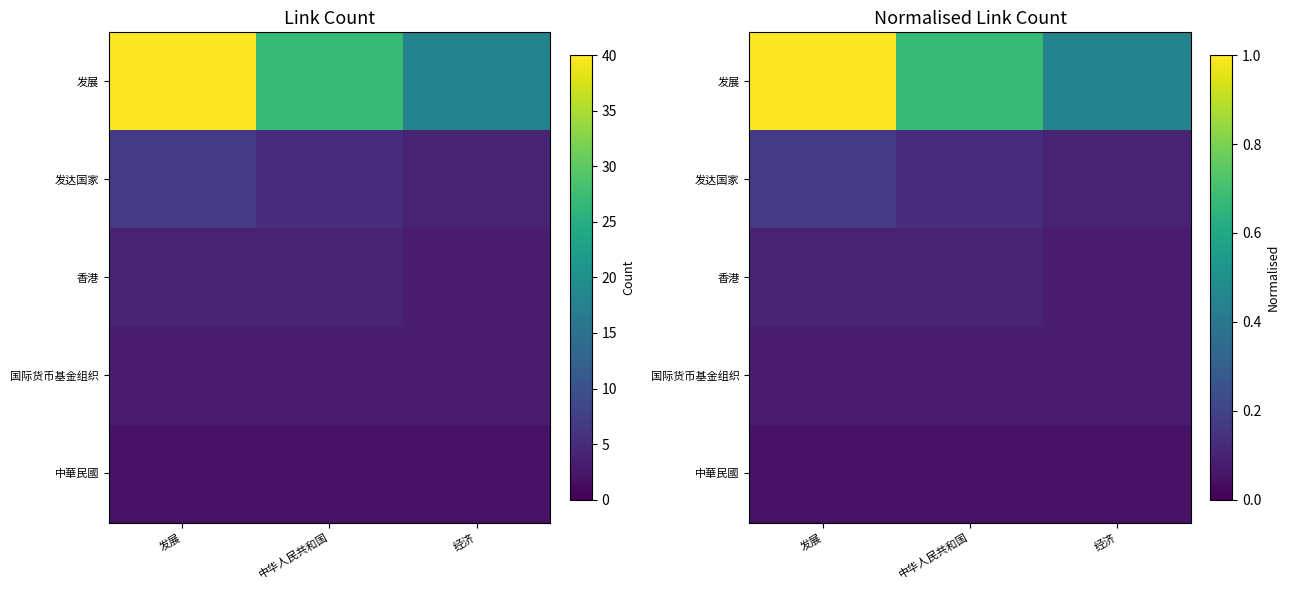

Is the value of 发展 at 中华人民共和国 greater than the value of 中華民國 at 经济?

Yes